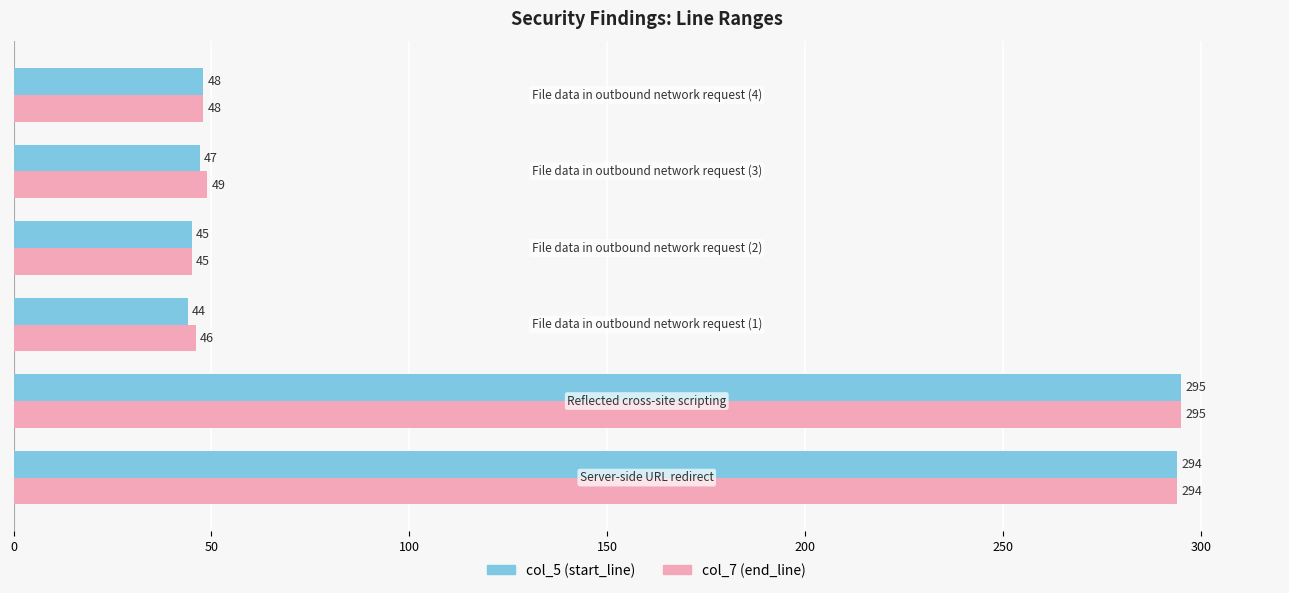

What is the difference between the maximum and second lowest values in the col_5 (start_line) series?

250